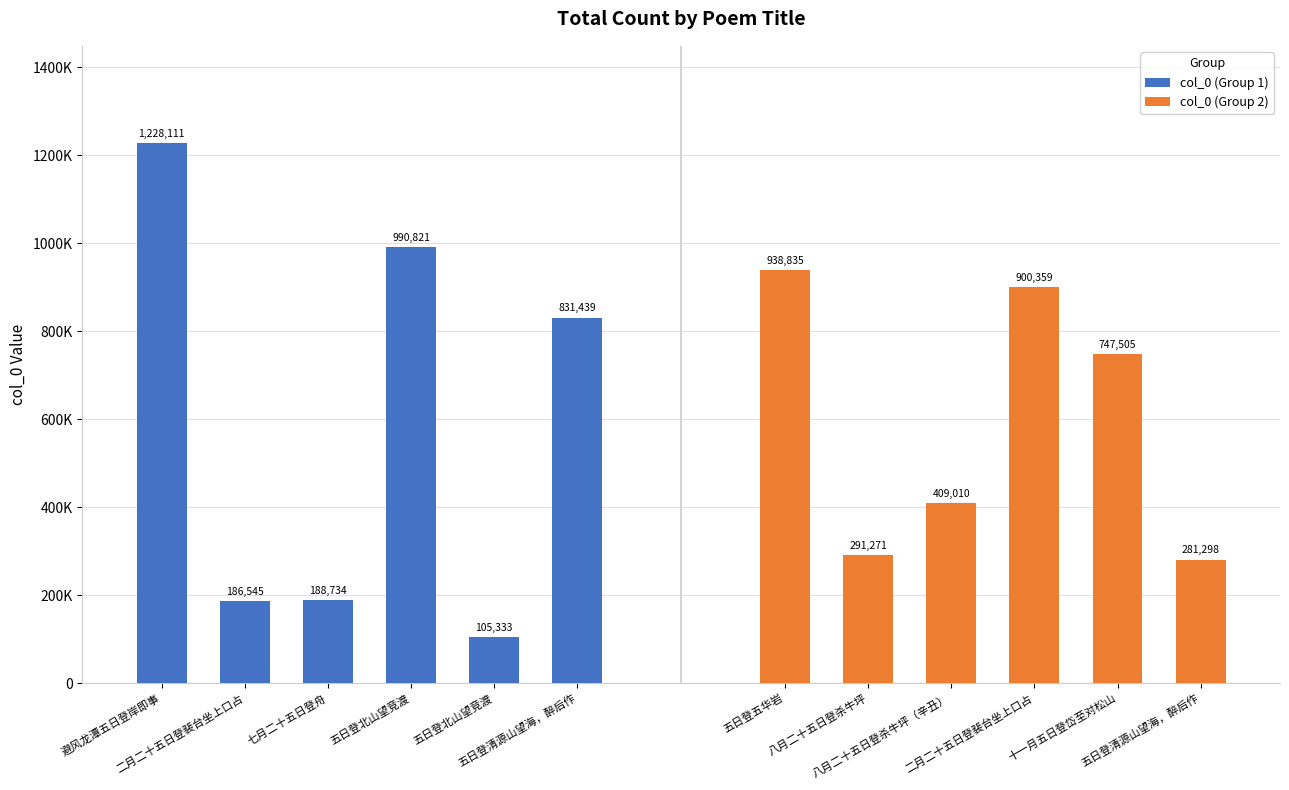

What is the label of the 3rd bar from the left?

七月二十五日登舟